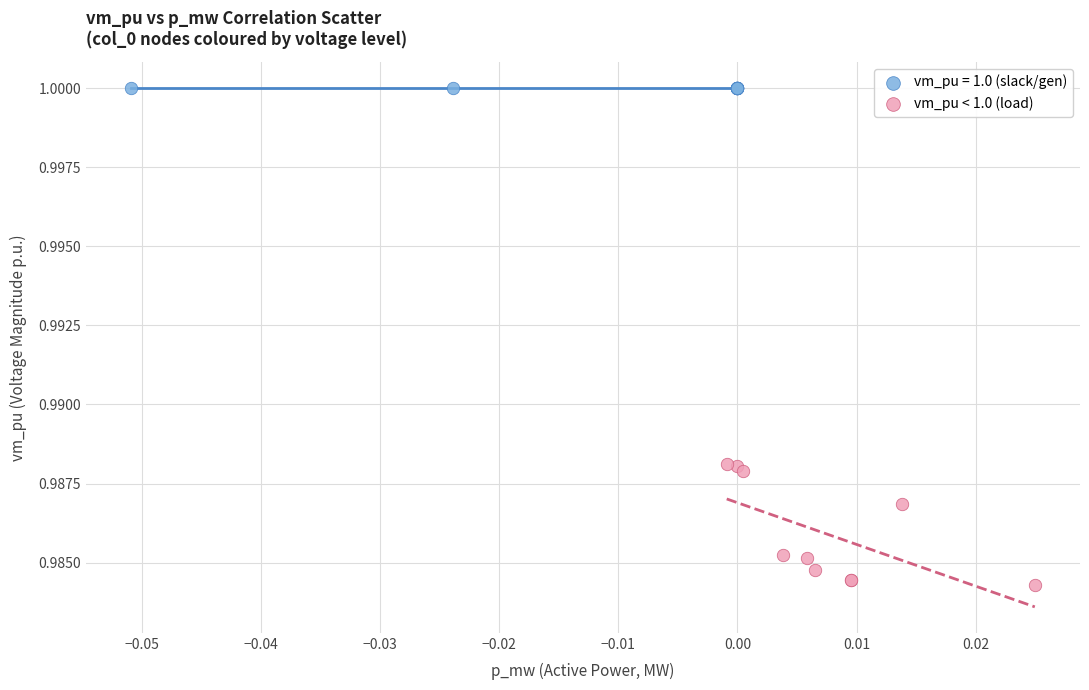

Which series contains the highest Y value?

vm_pu = 1.0 (slack/gen)